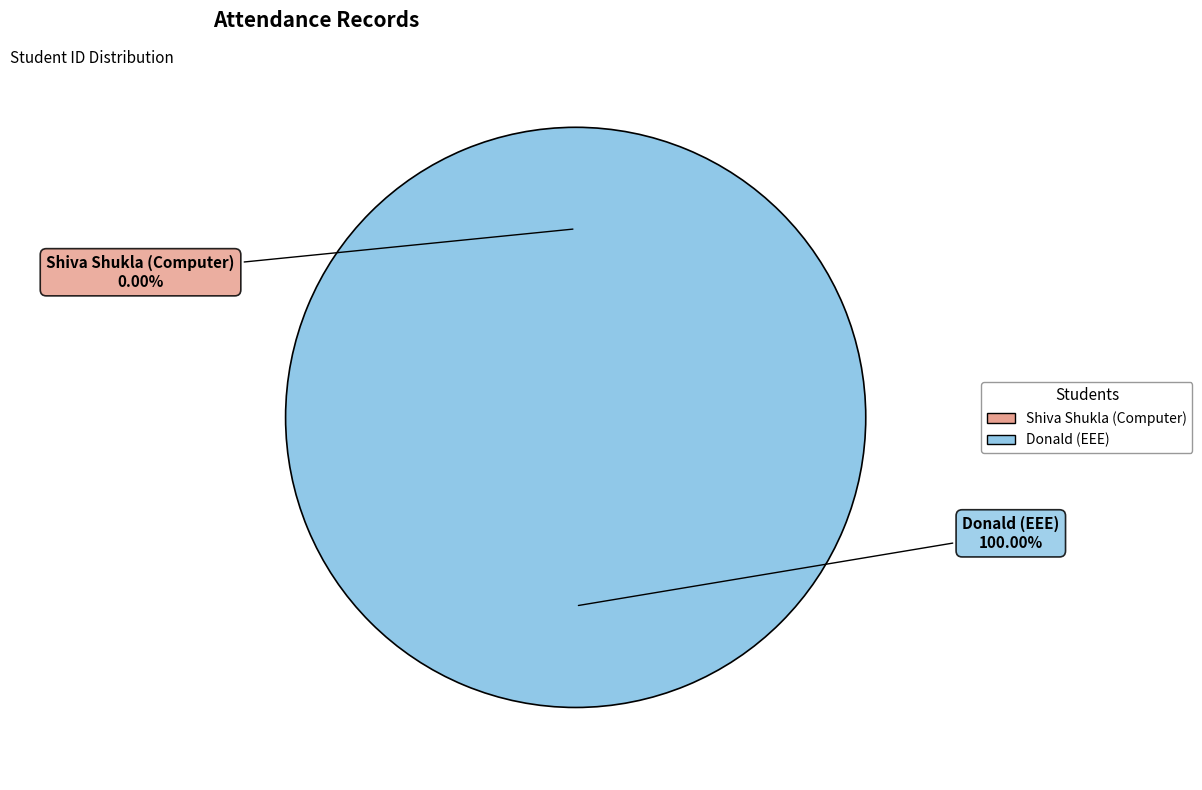

Which category has the biggest portion of the pie?

Donald (EEE)